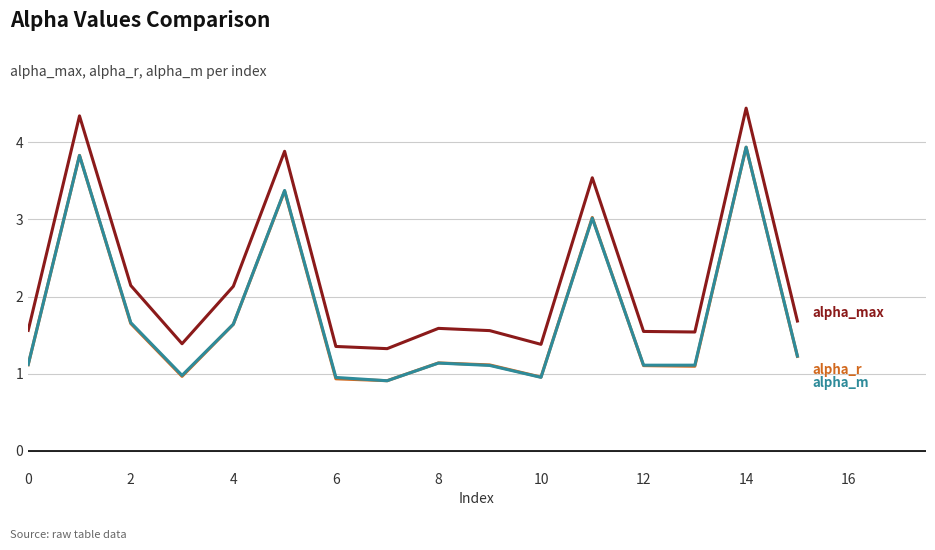

What is the greatest value displayed?

4.4